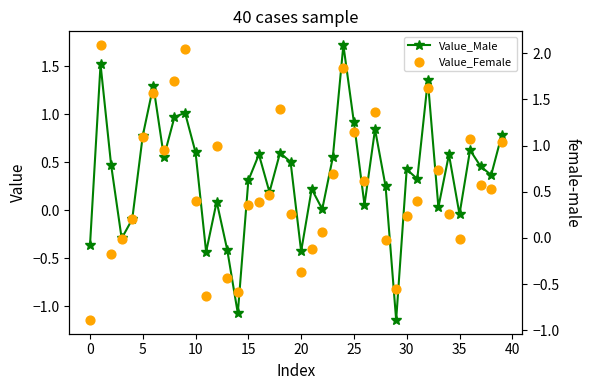

What are all the series names shown in the legend?

Value_Male, Value_Female